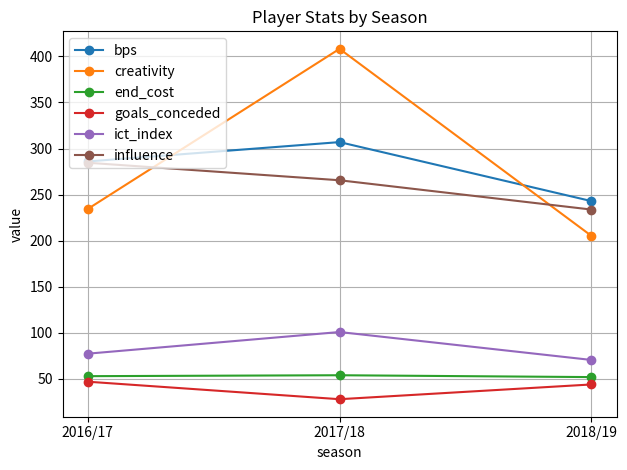

What is the value of the bps point at the 2nd from the left?

307.0